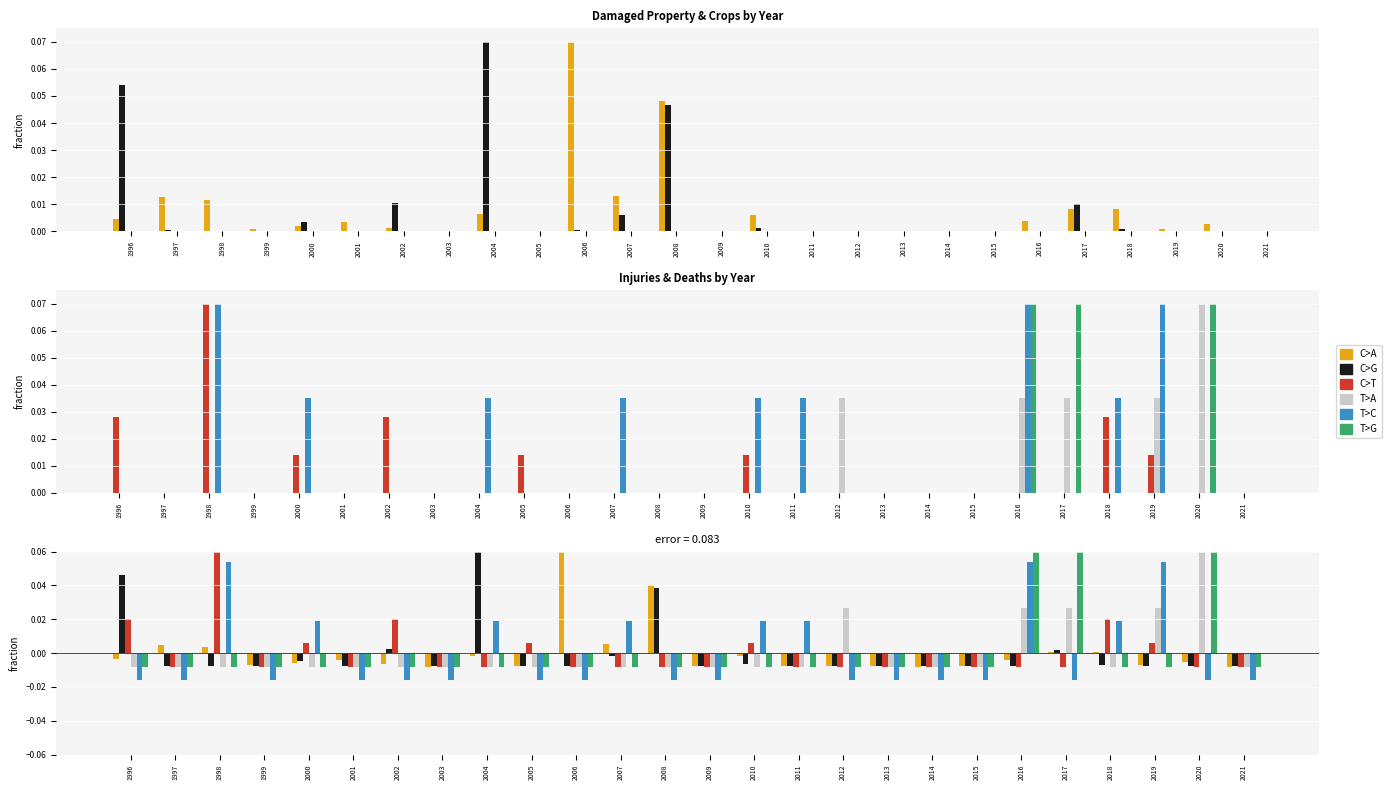

The C>T series shows 0.0 at 1996. True or false?

False